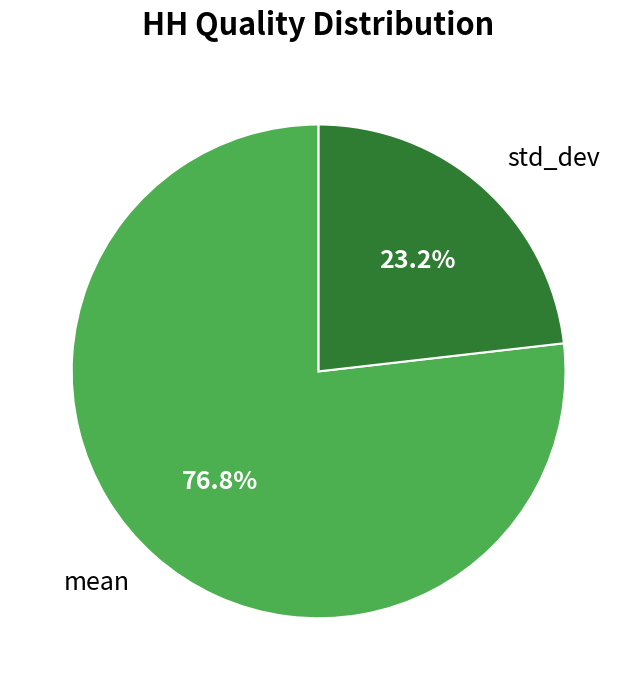

What is the majority slice?

mean